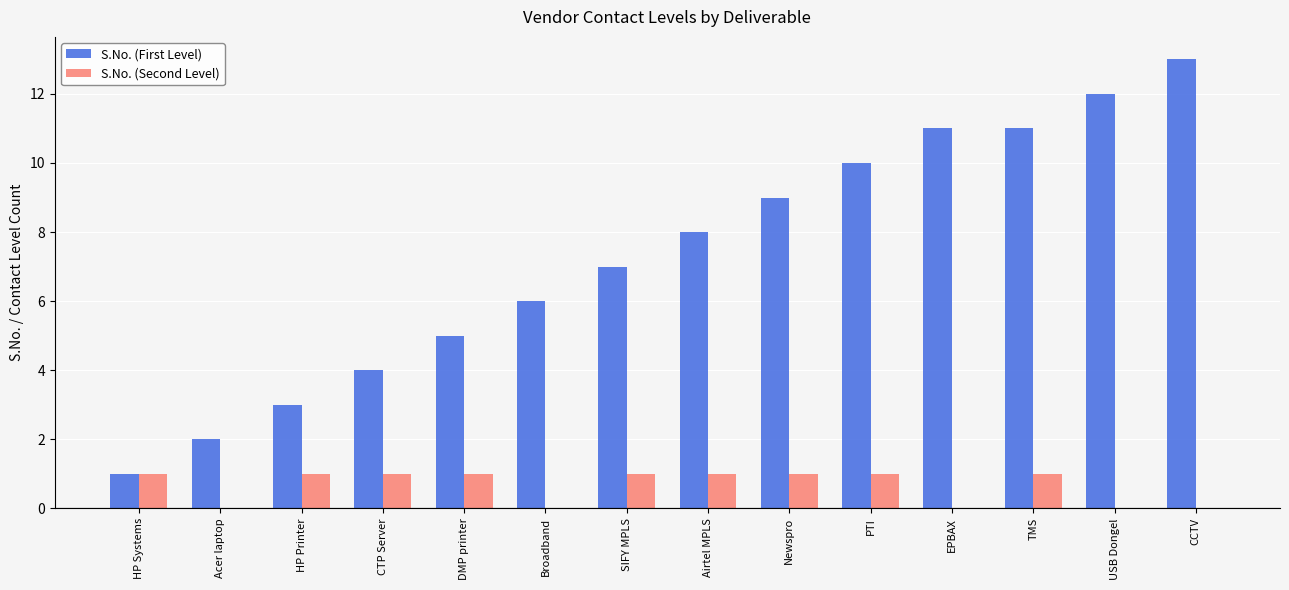

How many distinct data groups are displayed?

2